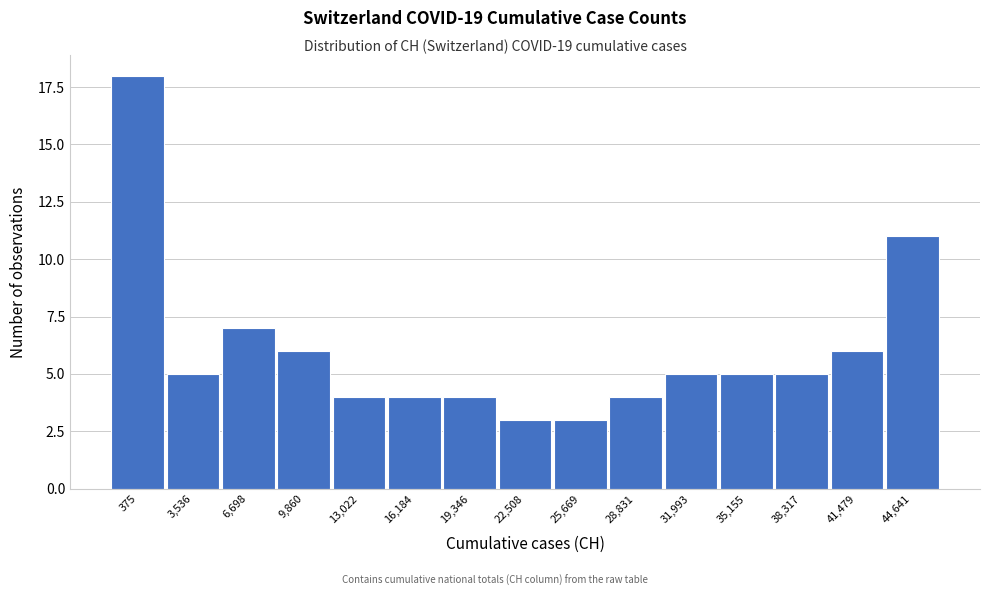

Reading left to right, what are all the values shown in this chart?

18	5	7	6	4	4	4	3	3	4	5	5	5	6	11